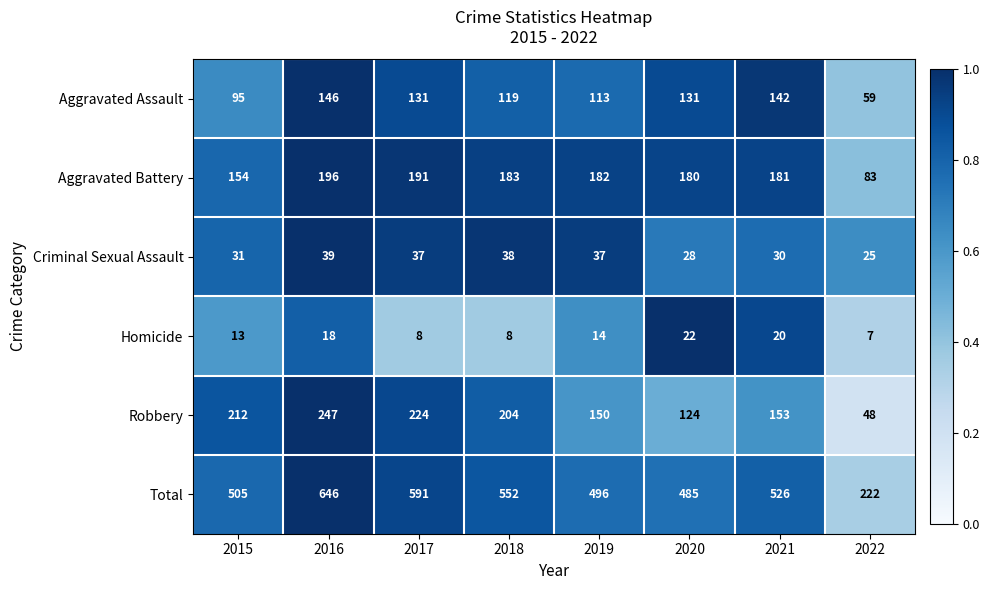

Which series has the largest total across all categories?

Total